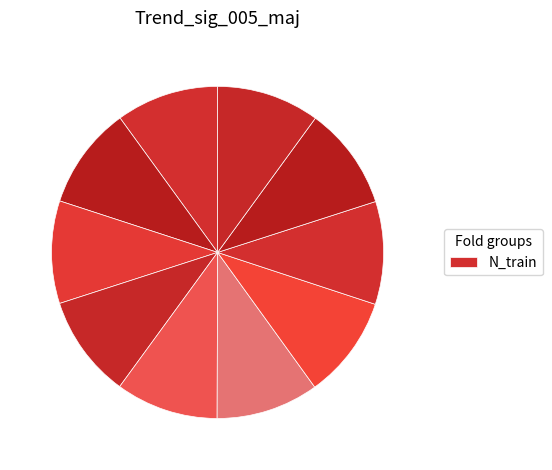

How many slices are in this pie chart?

10